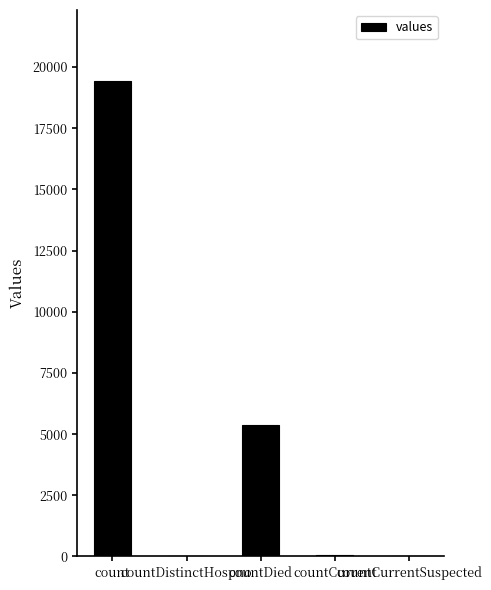

At which label is the value closest to 9710?

countDied